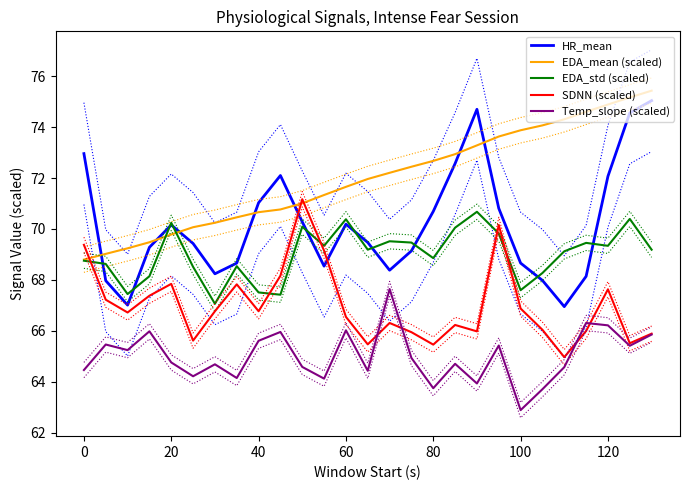

True or false: Temp_slope (scaled) and EDA_mean (scaled) cross at least once.

False